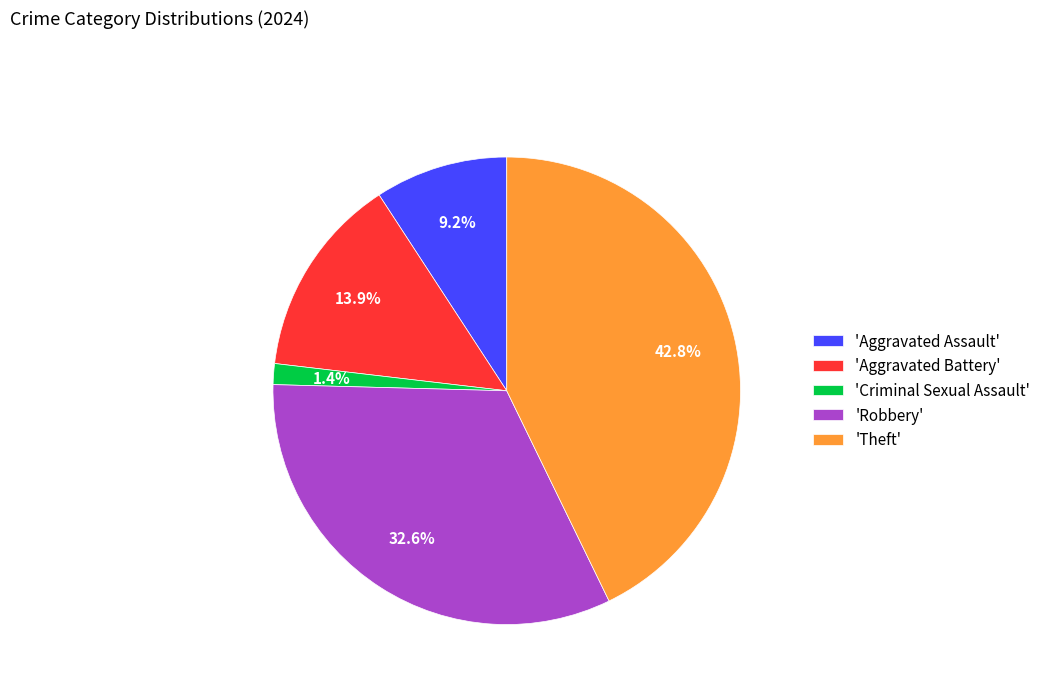

Count the number of slices in the pie.

5